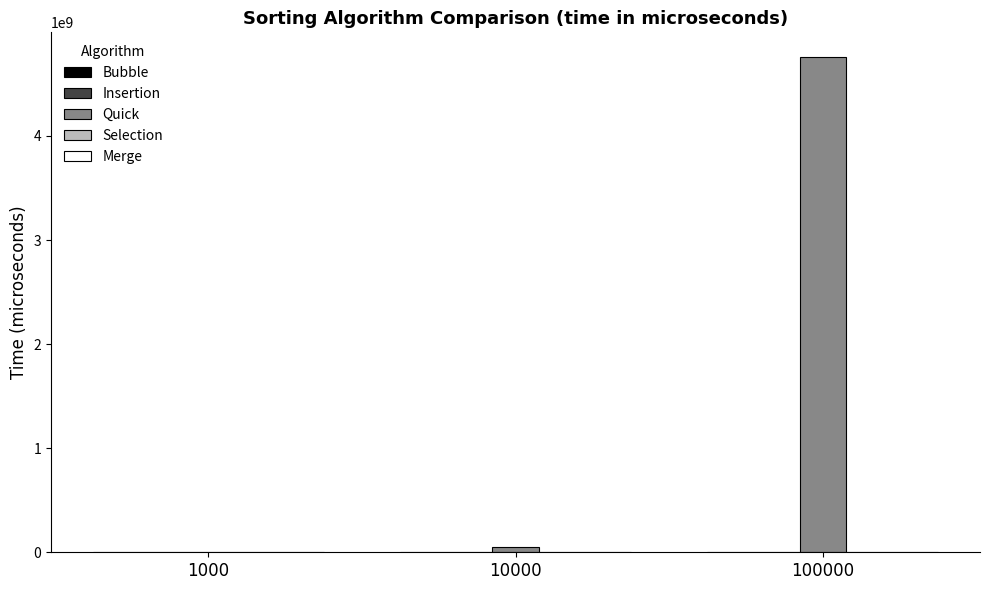

What is the highest value of the Quick series?

4757541084